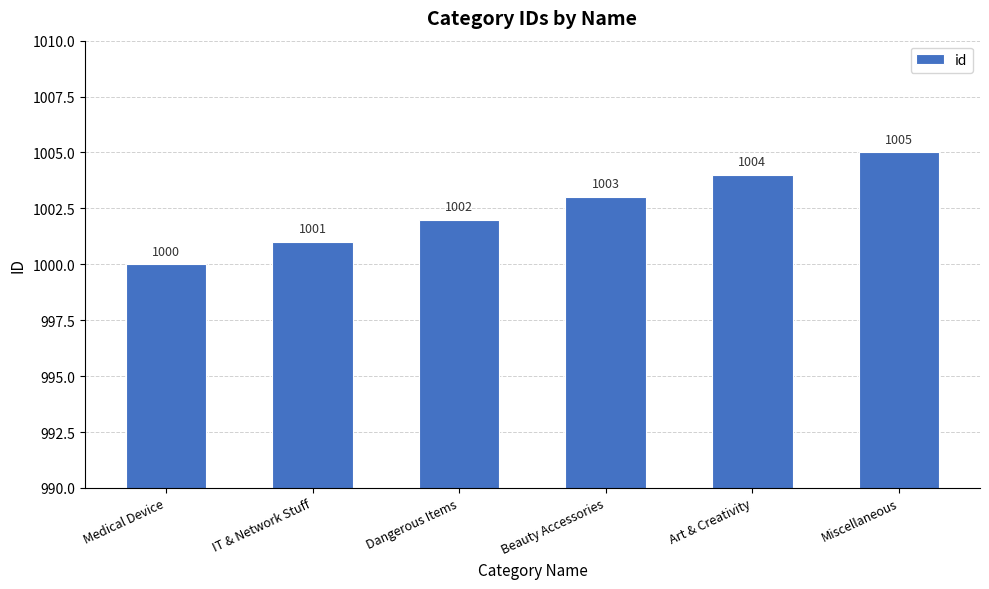

Which has a higher value, Beauty Accessories or Medical Device?

Beauty Accessories